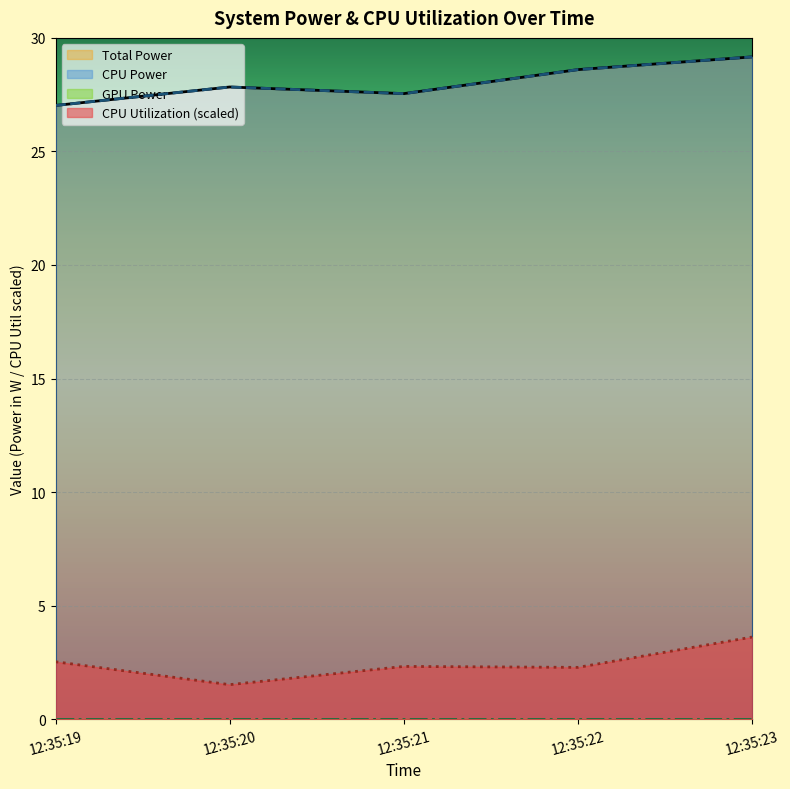

True or false: CPU Power and Total Power cross at least once.

False